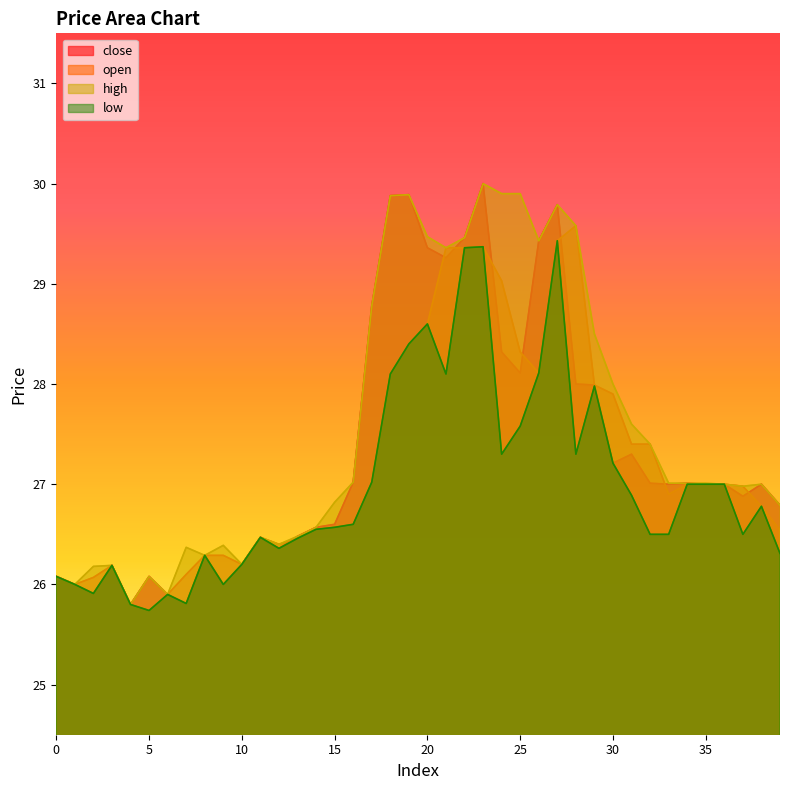

At how many categories does at least one series exceed 26?

37